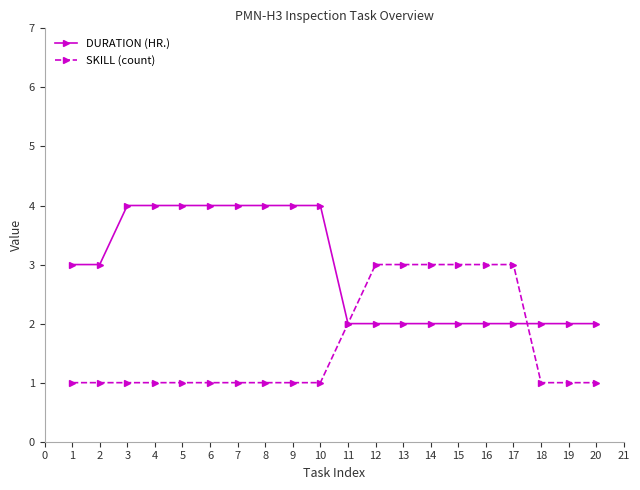

What are all the series names shown in the legend?

DURATION (HR.), SKILL (count)